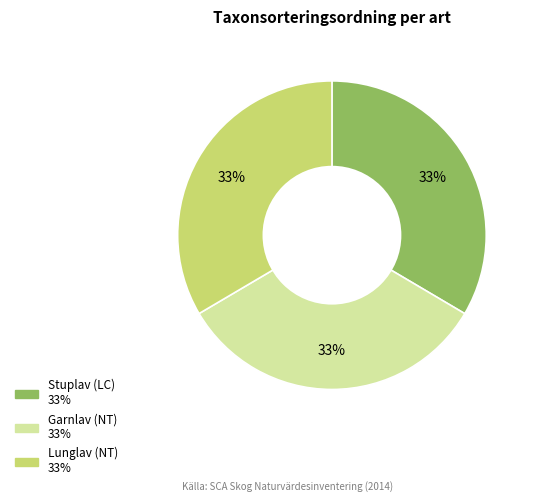

To the nearest percent, what is the combined percentage of Garnlav (NT) and Lunglav (NT)?

67%